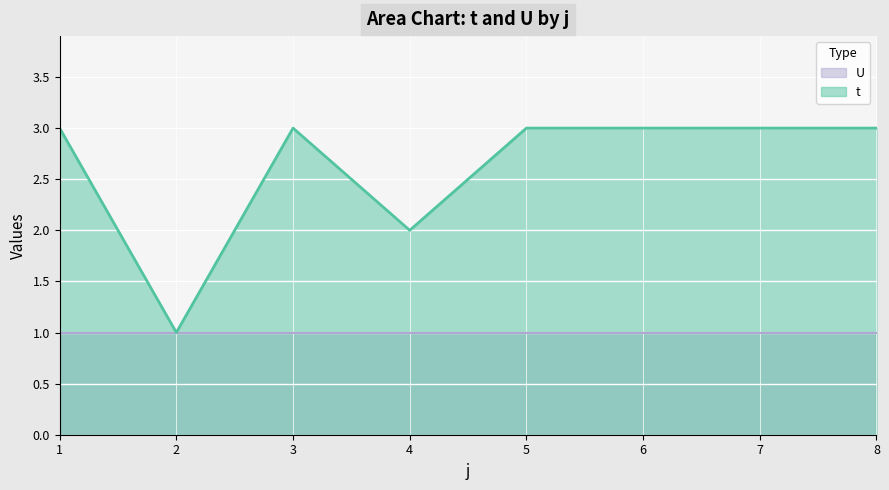

What is the ratio of the value at 5 to the value at 3?

1.0